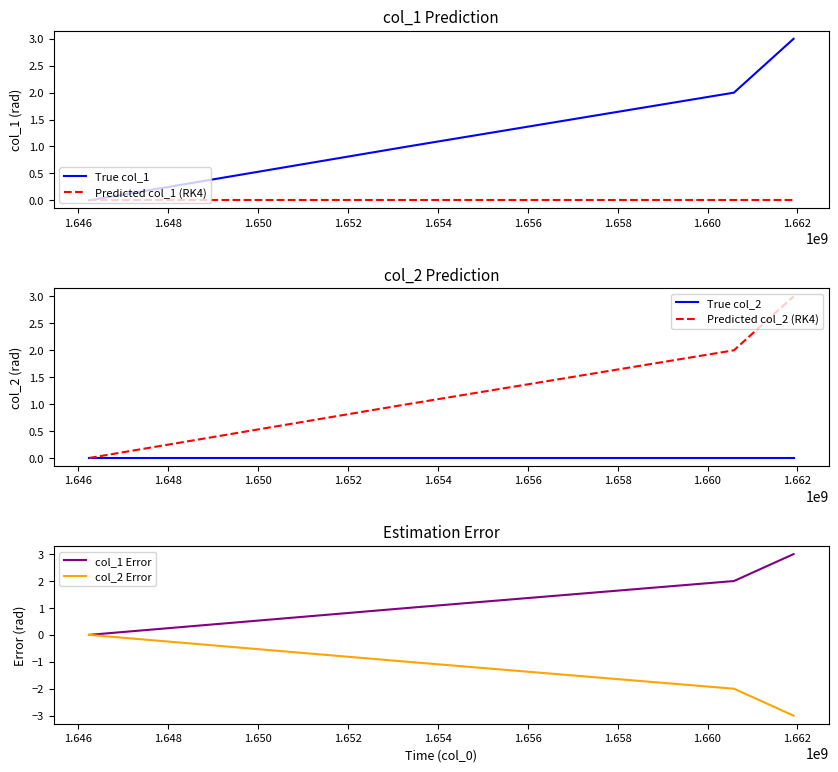

What is the minimum value for col_2 Error?

-3